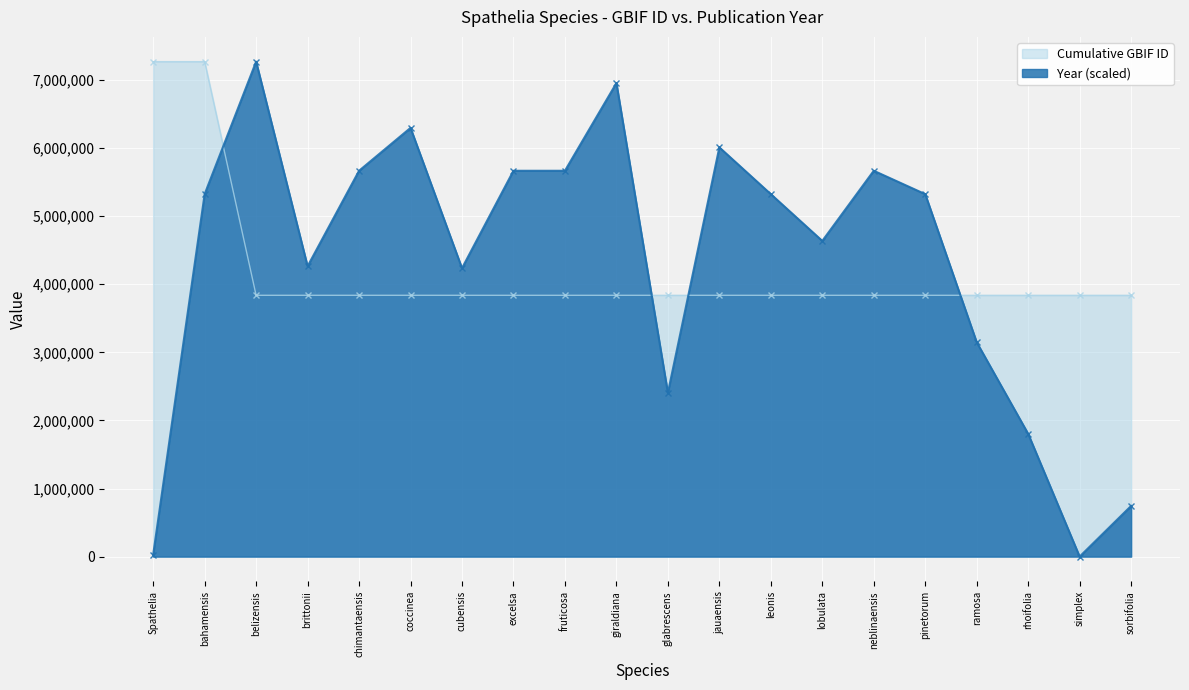

What are all the series names shown in the legend?

Cumulative GBIF ID, Year (scaled)